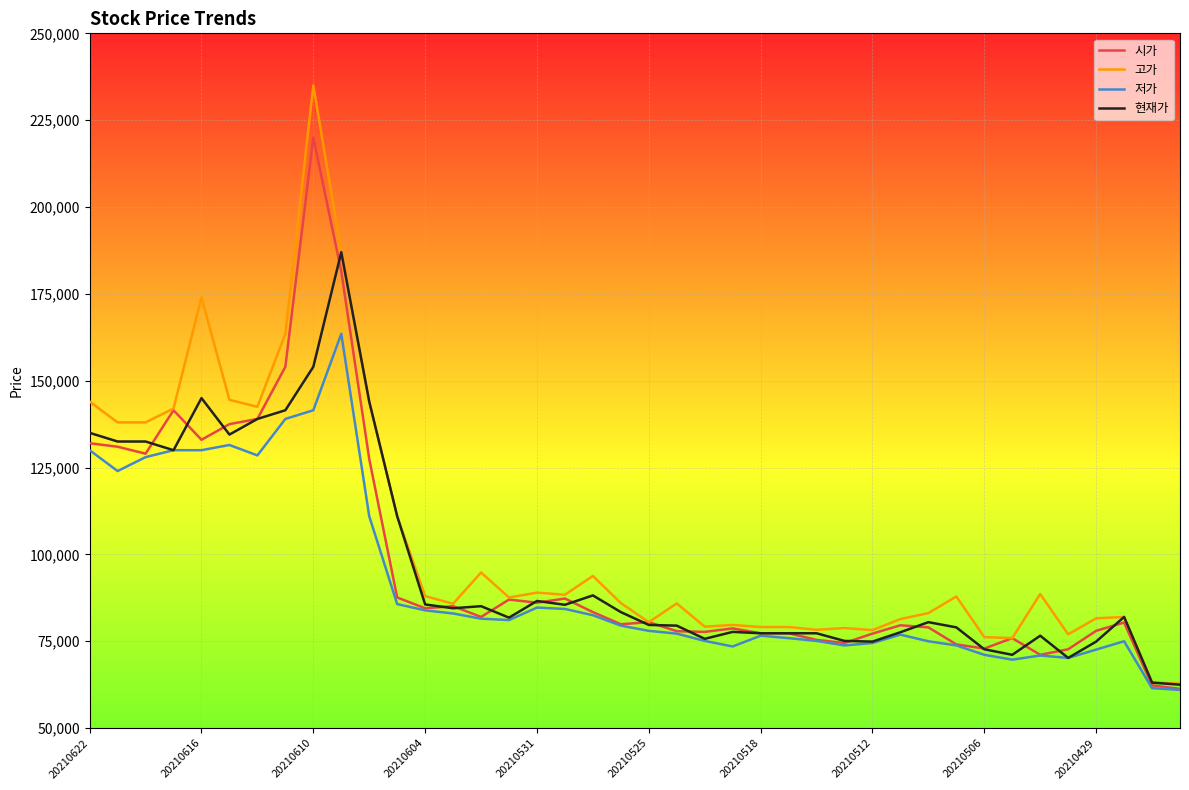

What is the minimum value shown in the chart?

61000